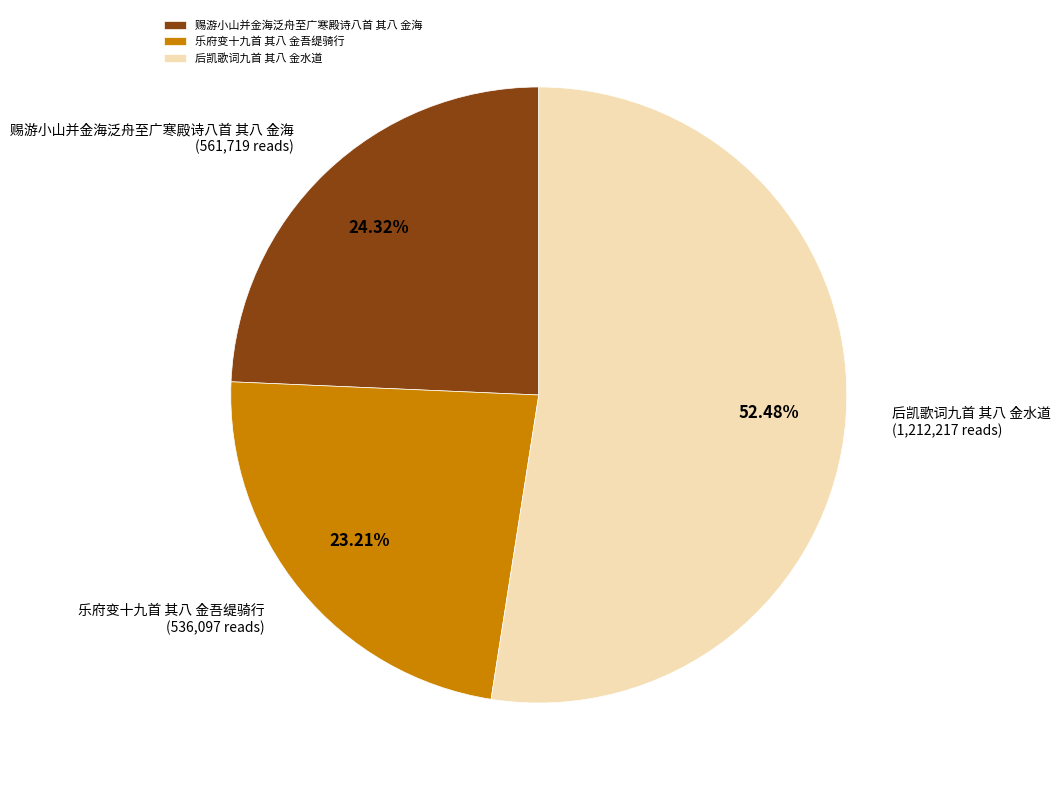

The 赐游小山并金海泛舟至广寒殿诗八首 其八 金海 slice represents 13% of the pie. True or false?

False